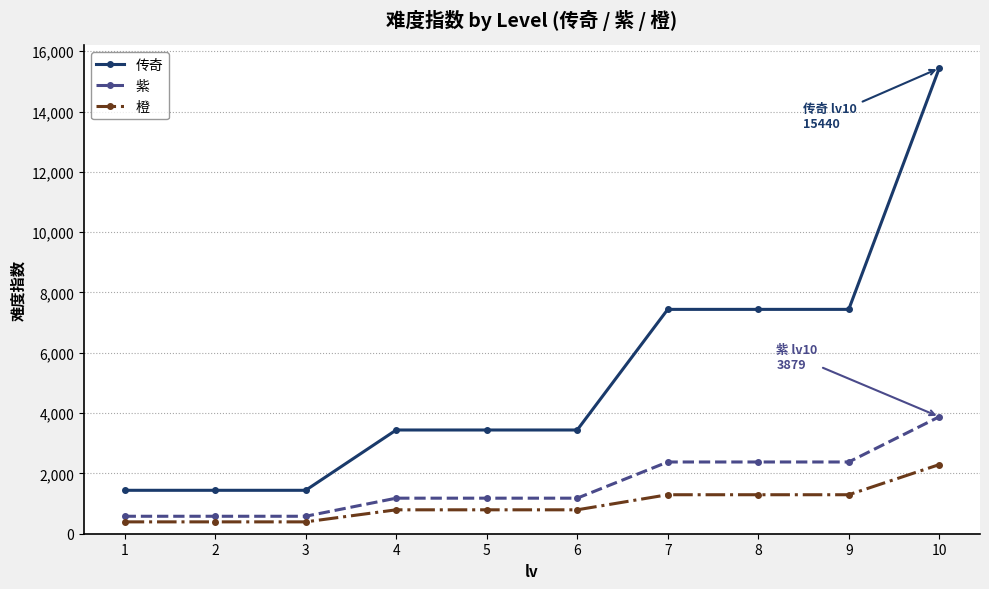

Count the number of categories in the chart.

10